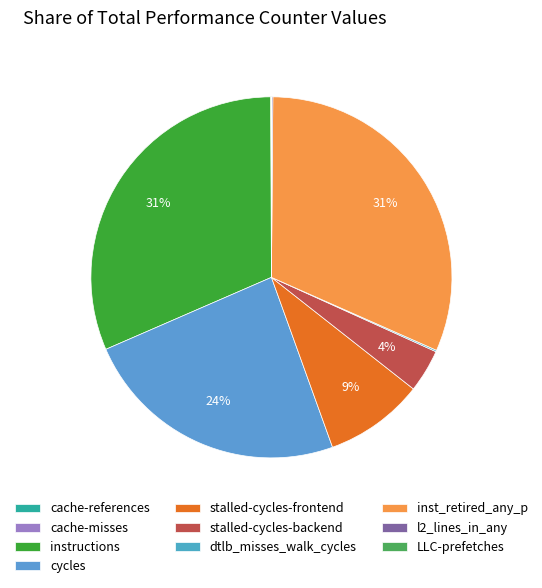

Between dtlb_misses_walk_cycles and l2_lines_in_any, which is larger?

dtlb_misses_walk_cycles